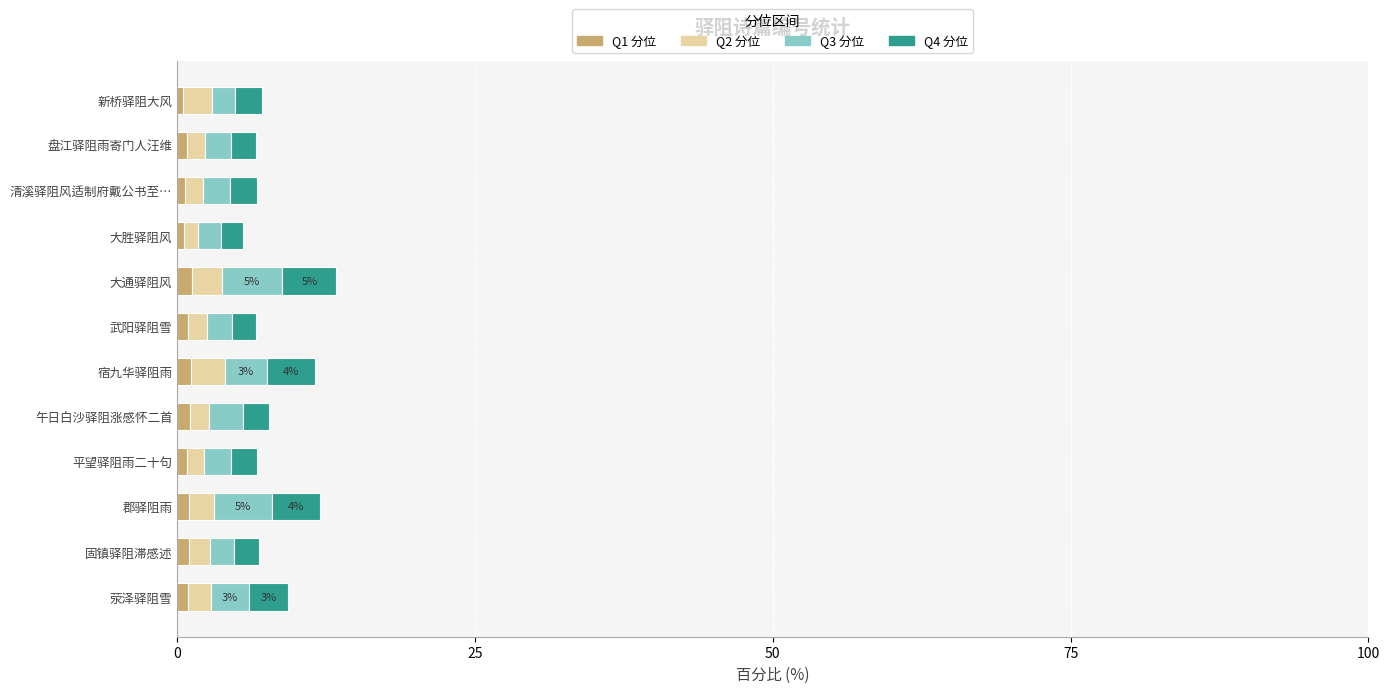

What is the sum of all Q1 分位 values?

10.6